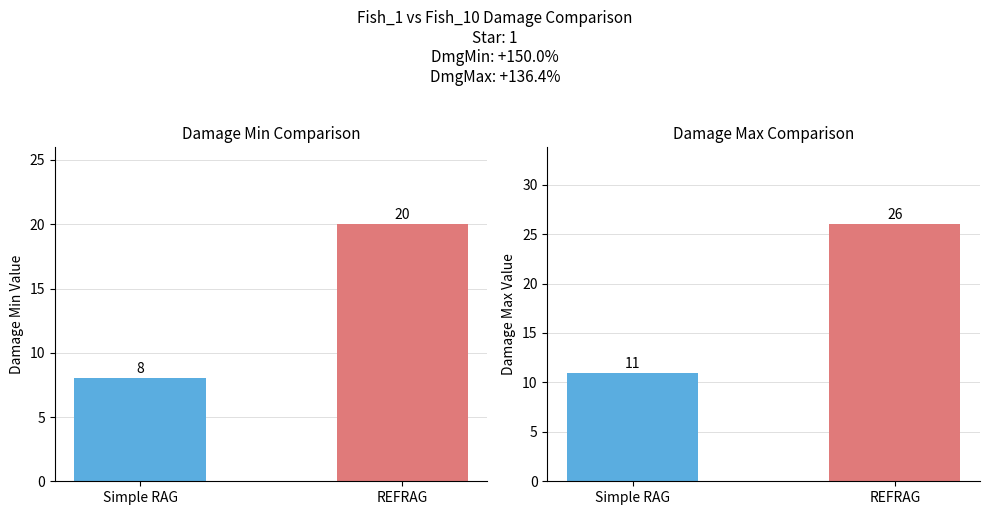

What is the maximum value shown in the chart?

26